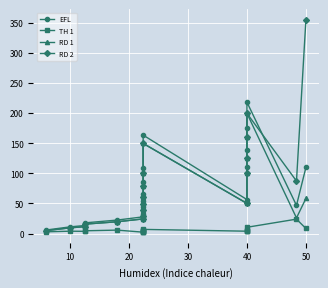

Reading right to left, what are all the values shown in this chart?

EFL: 109.8	46.8	218.0	175.9	138.0	110.0	56.5	163.4	109.4	85.9	66.5	54.5	43.9	32.7	27.8	22.5	17.8	13.4	11.2	6.0
TH 1: 8.5	24.0	10.5	6.0	5.0	4.5	4.0	7.0	6.0	4.9	4.2	3.7	3.3	2.9	2.4	5.8	4.7	3.8	4.0	3.0
RD 1: 58.3	26.0	199.5	160.8	125.9	100.0	50.1	149.6	100.0	78.3	60.4	49.4	39.5	29.0	24.4	19.7	15.7	11.5	9.6	5.0
RD 2: 354.8	87.2	199.5	160.8	125.9	100.0	50.1	149.6	100.0	78.3	60.4	49.4	39.5	29.0	24.4	19.7	15.7	11.5	9.6	5.0